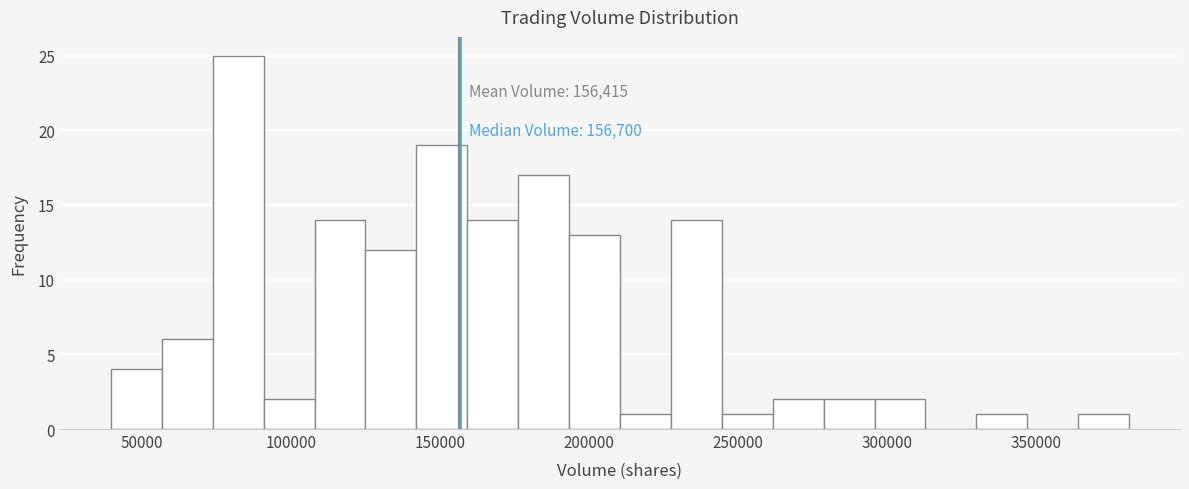

Read against the x-axis, roughly where is the centre of the tallest bar?

80000